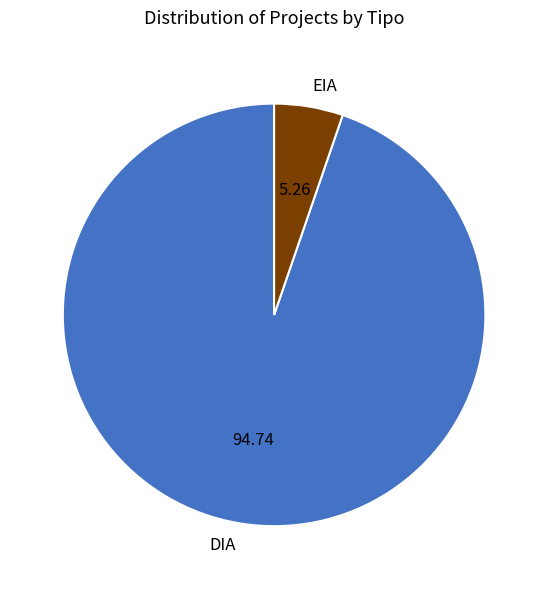

Does DIA represent more than half of the total?

Yes